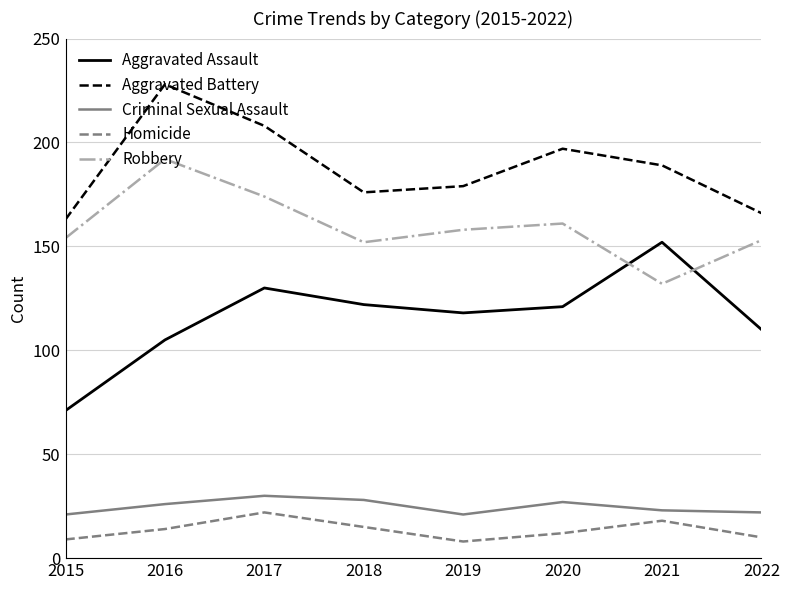

Reading left to right, list all the values displayed in this chart.

Aggravated Assault: 71	105	130	122	118	121	152	110
Aggravated Battery: 163	228	208	176	179	197	189	166
Criminal Sexual Assault: 21	26	30	28	21	27	23	22
Homicide: 9	14	22	15	8	12	18	10
Robbery: 154	192	174	152	158	161	132	153